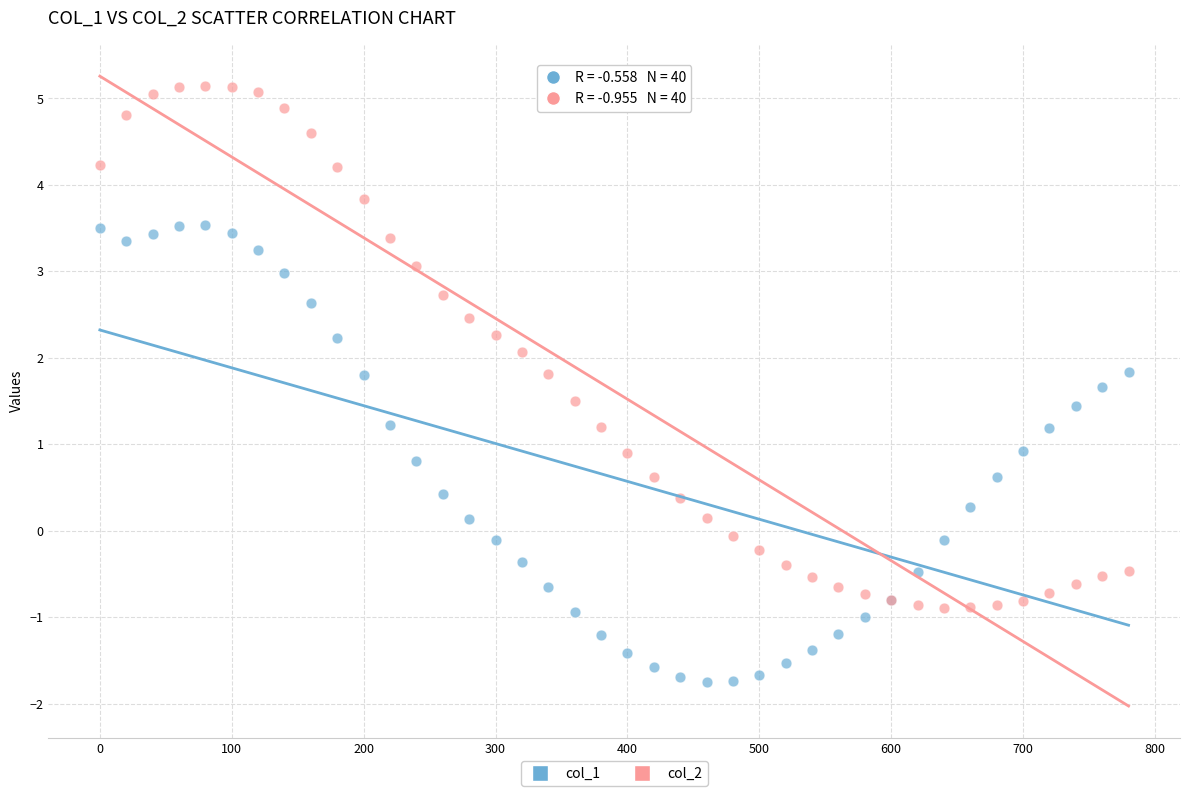

Which series reaches the minimum Y coordinate?

col_1